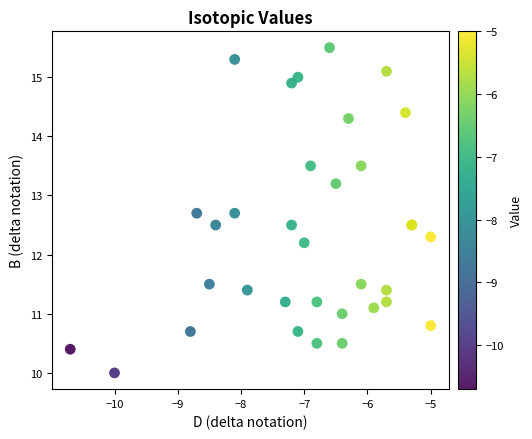

What Y value in the scatter plot is closest to 12?

12.2